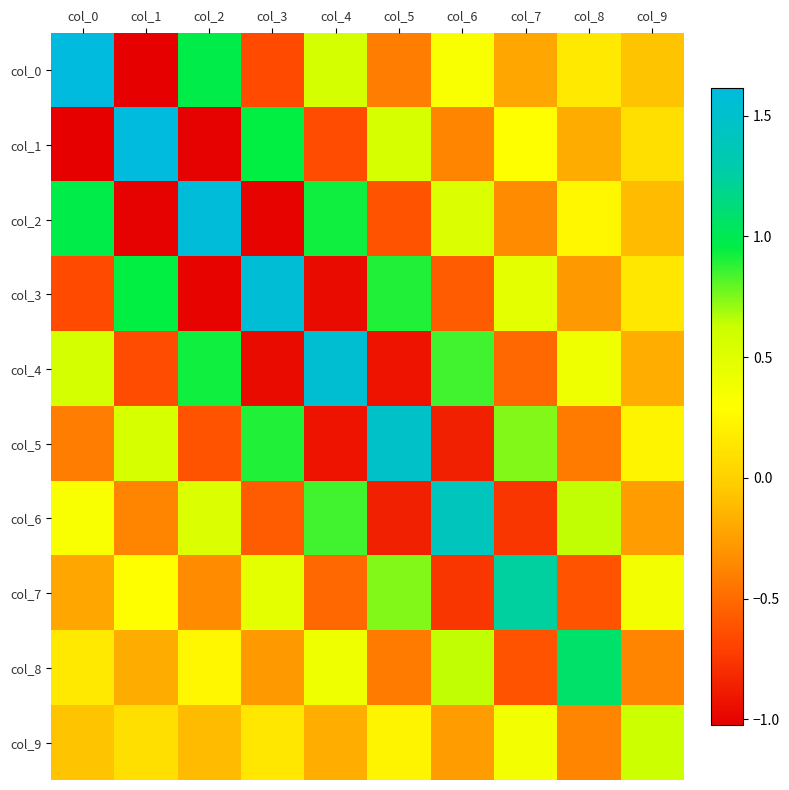

At how many categories does at least one series exceed 1?

9